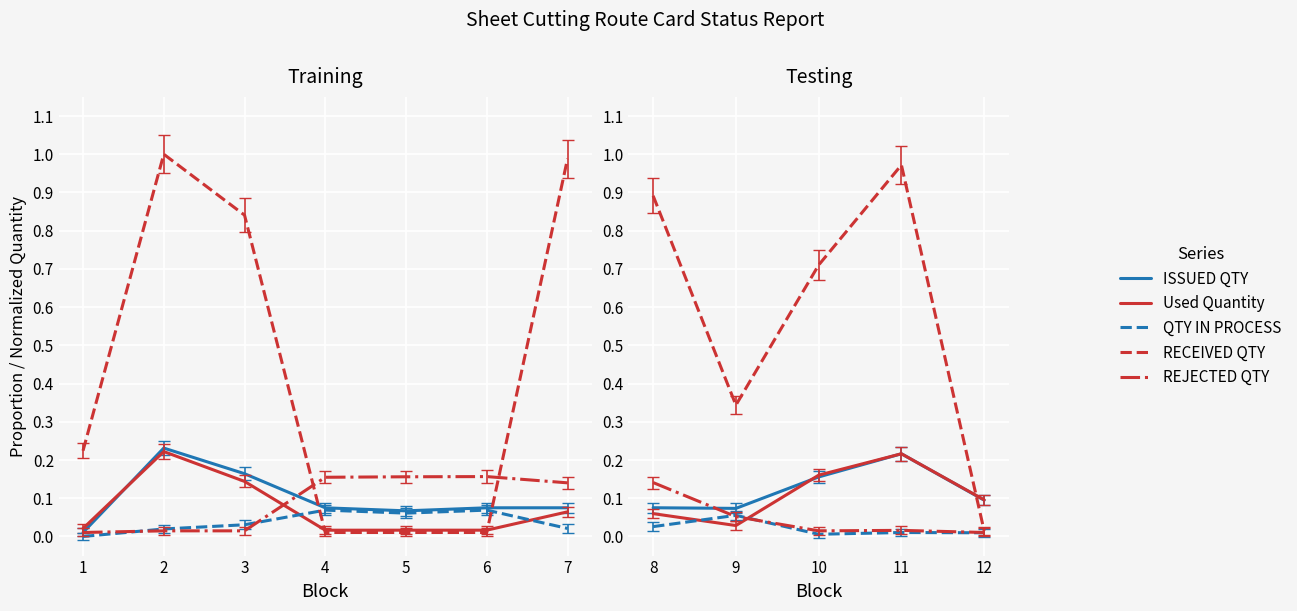

Rank the categories by ISSUED QTY value from lowest to highest.

9, 8, 12, 10, 11